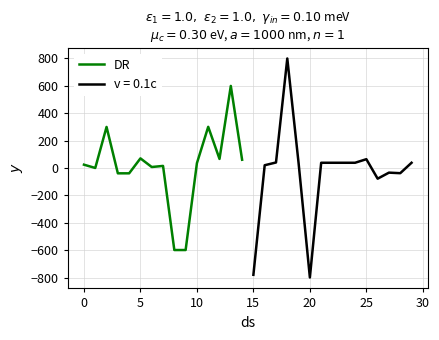

What is the lowest value of the DR series?

-598